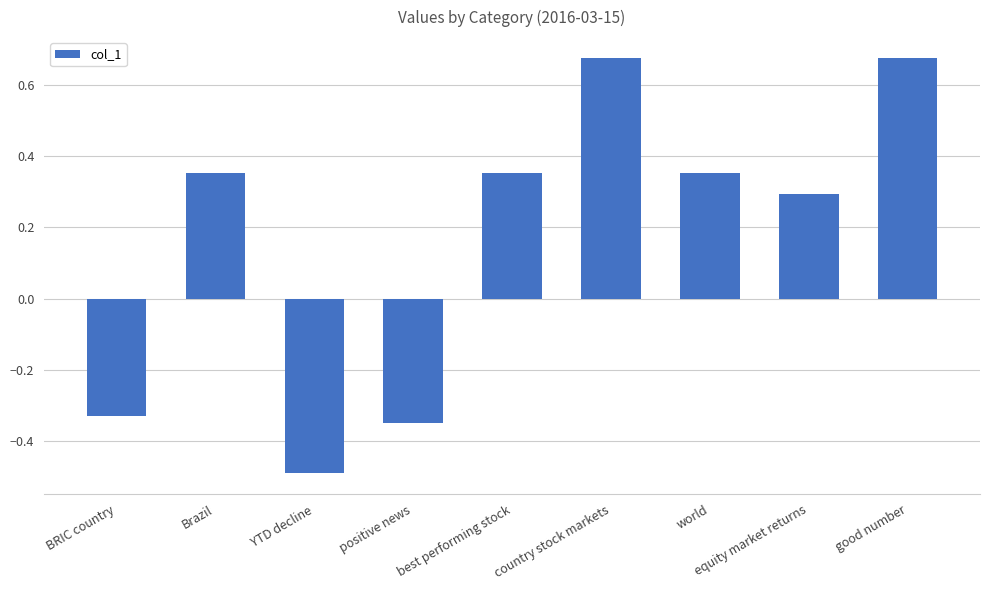

What is the change in value from Brazil to YTD decline?

-0.8